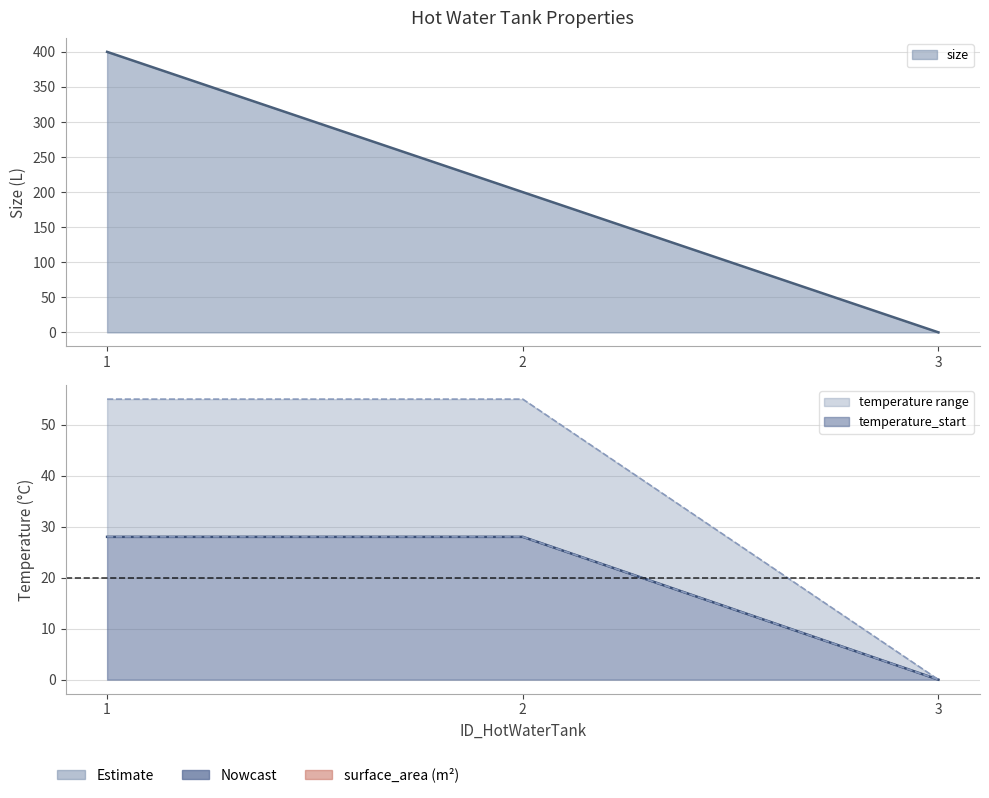

Is the value of temperature_min at 3 greater than the value of temperature_max at 3?

No